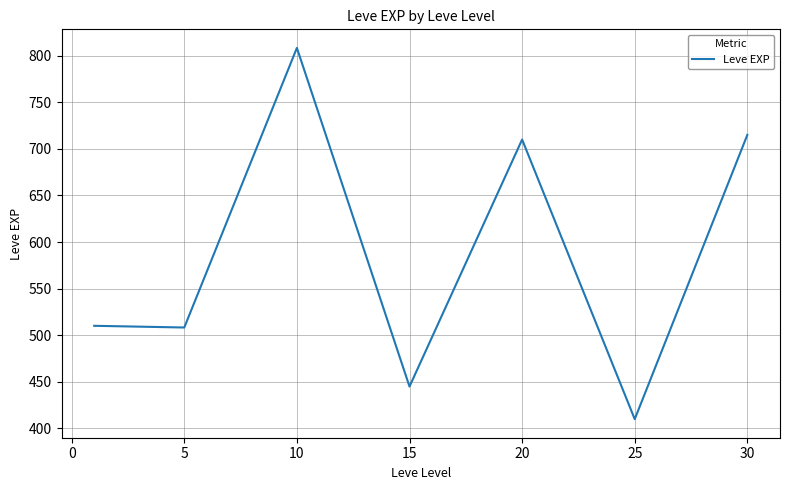

How many lines are shown in the chart?

1